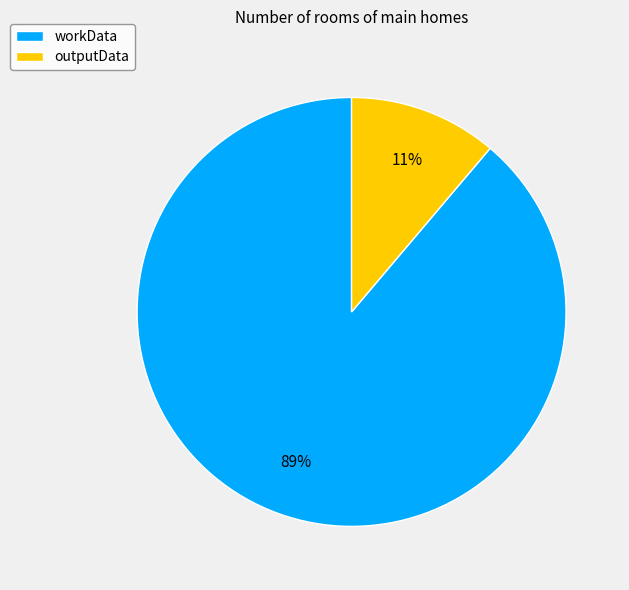

What percentage is the workData slice, to the nearest percent?

89%